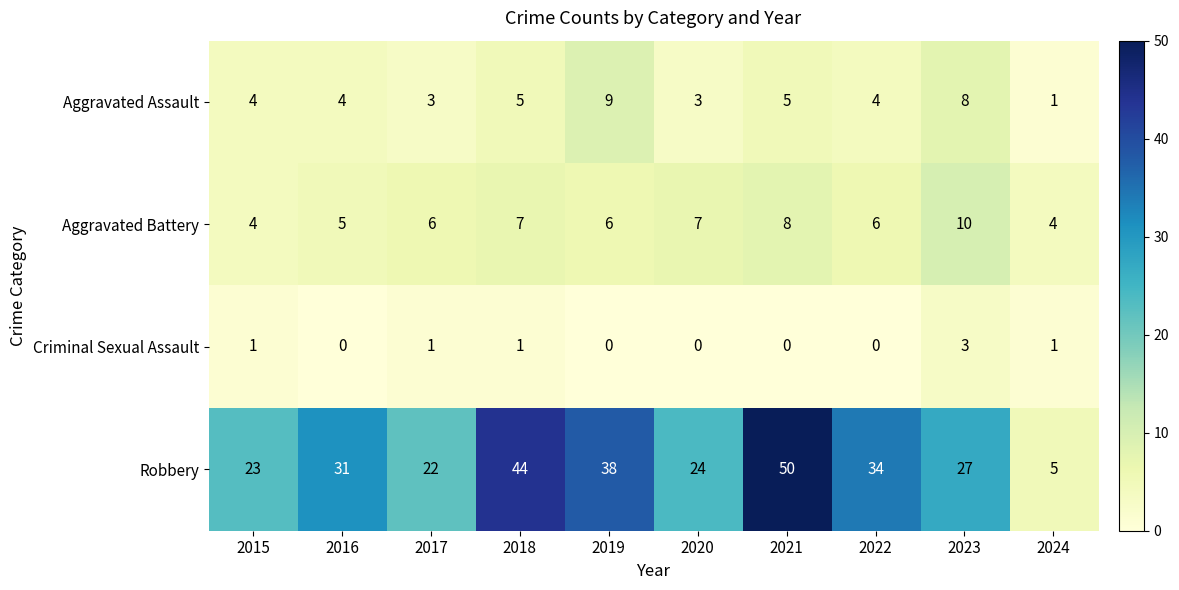

What value does the Robbery series have at 2022, to the nearest 5?

35